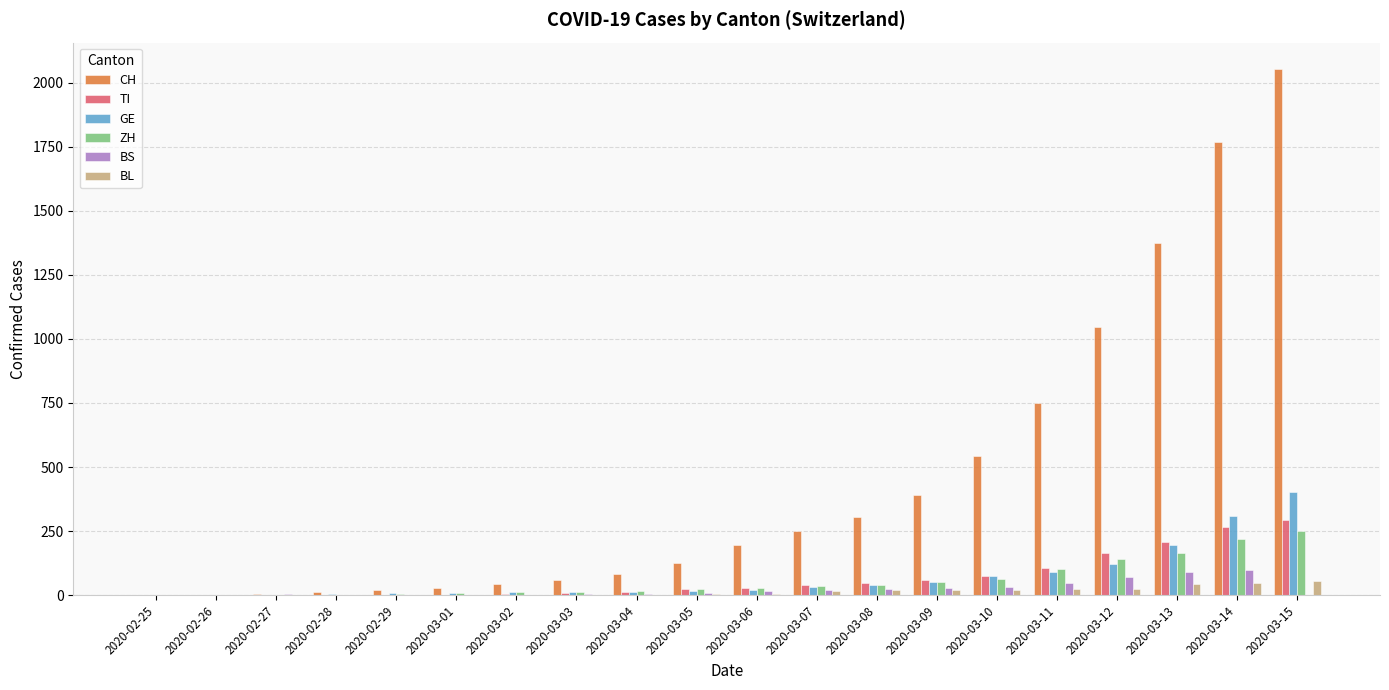

At which category is the sum across all series the highest?

2020-03-15